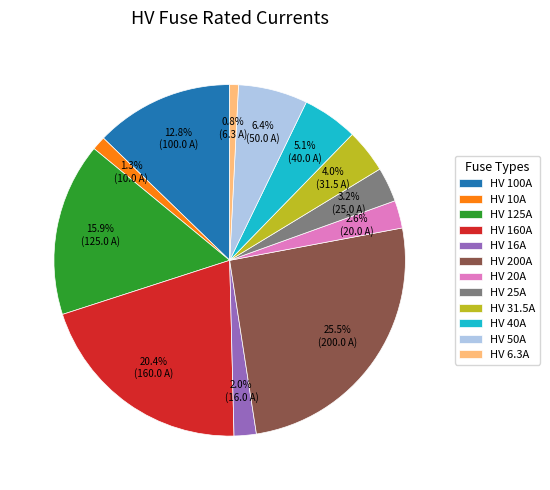

True or false: HV 40A accounts for 5% of the total.

True